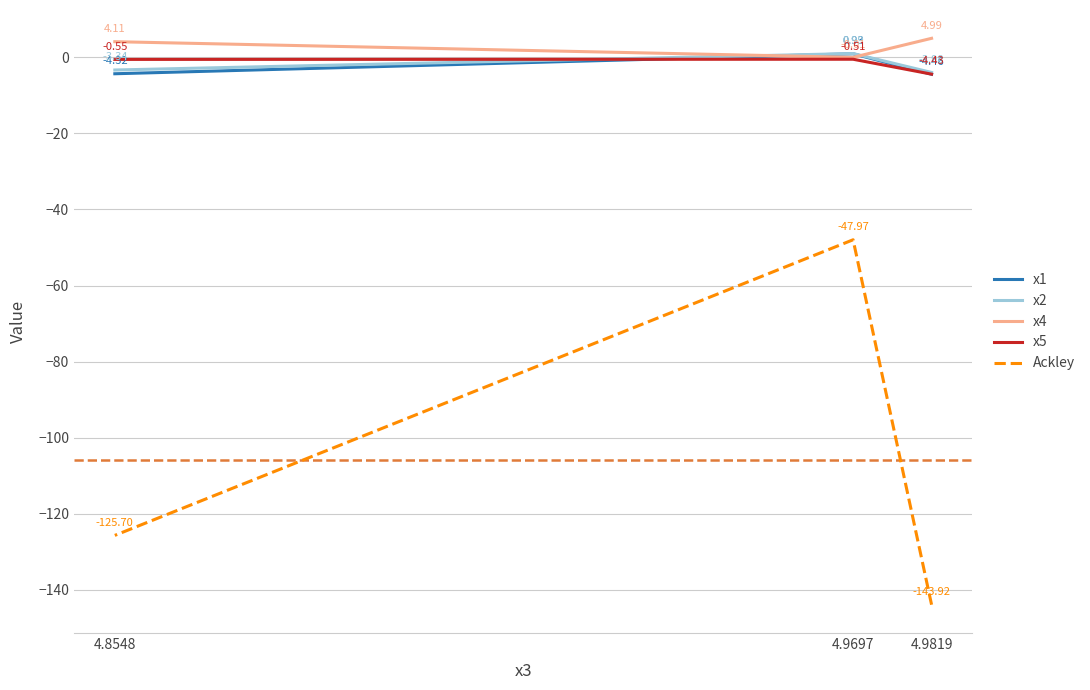

At which label does Ackley first exceed -125?

4.9697